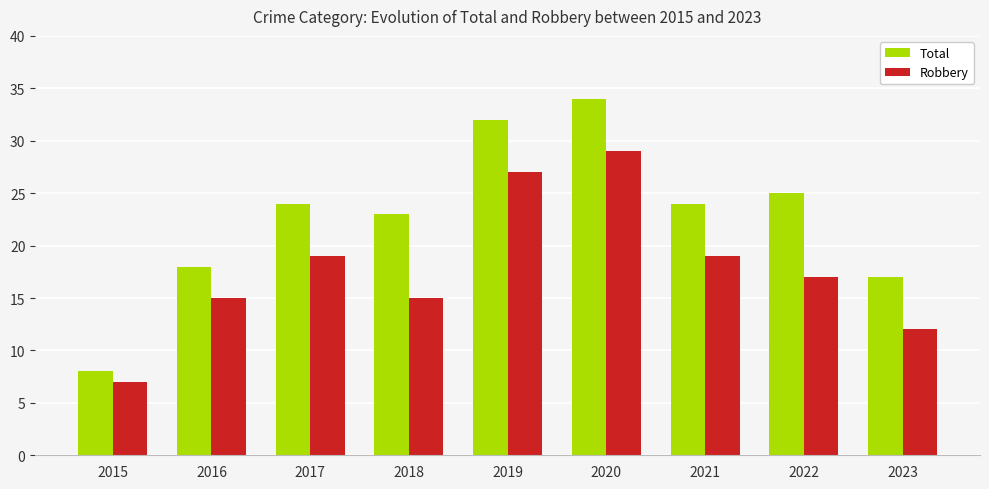

What is the difference between the highest and lowest values at 2023?

5